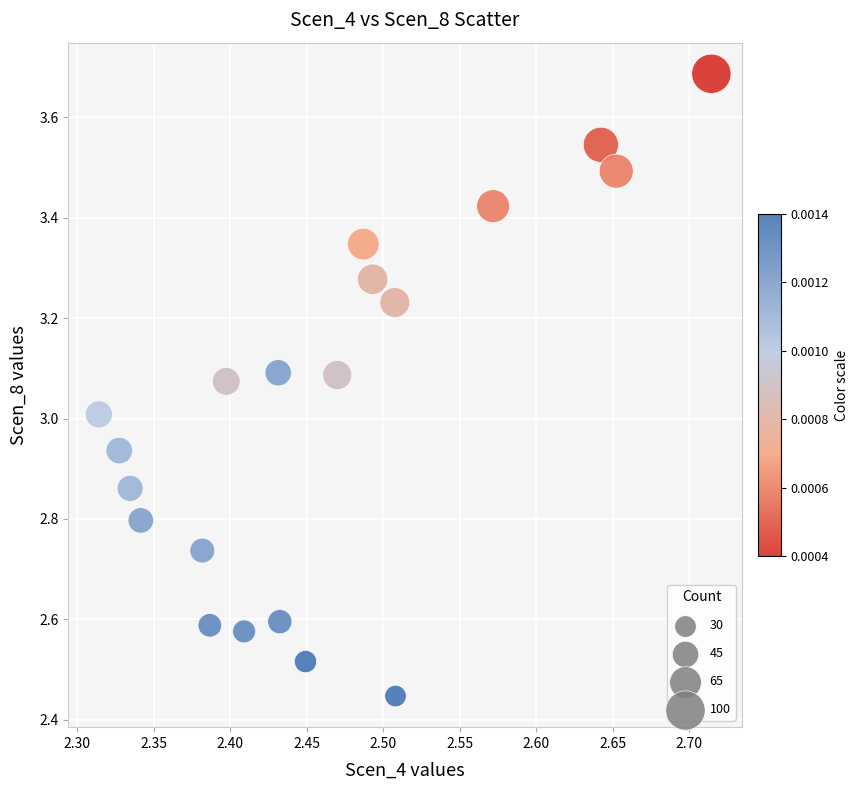

What is the range of X values (max minus min)?

0.4